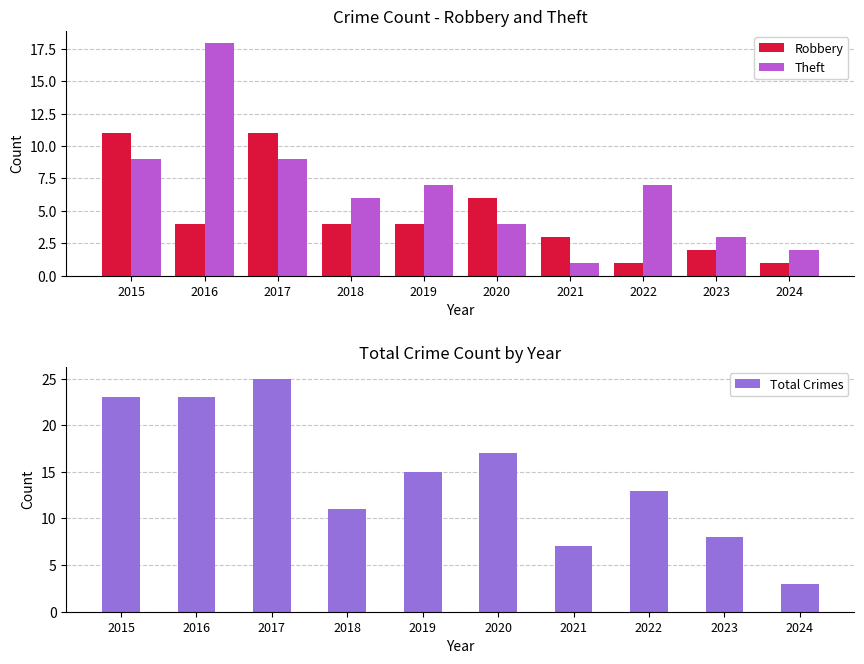

Are the bars grouped side by side (vs. stacked)?

Yes